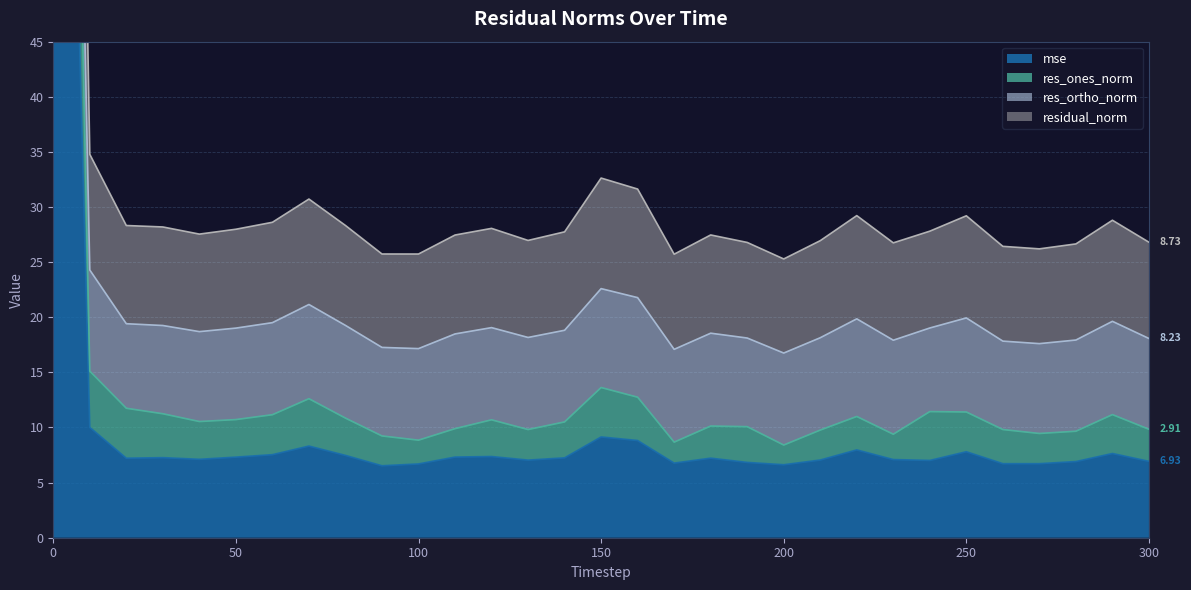

What value does the mse series have at 250?

7.8